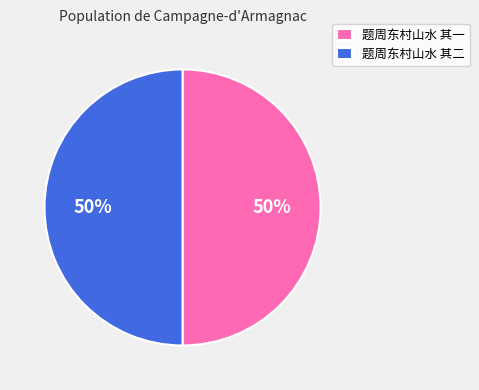

What percentage is the 题周东村山水 其二 slice, to the nearest percent?

50%